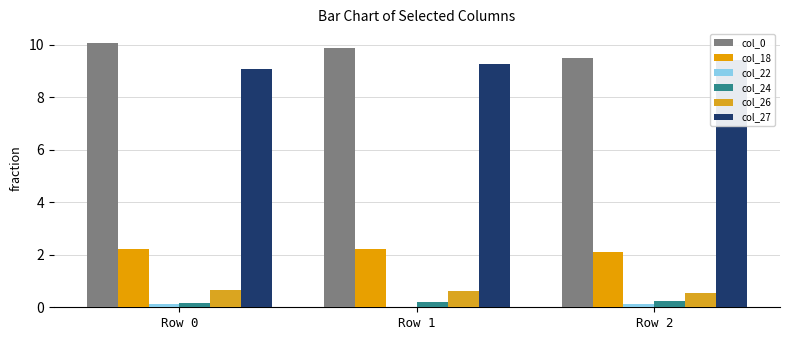

Is the value of col_0 at Row 0 greater than the value of col_22 at Row 0?

Yes